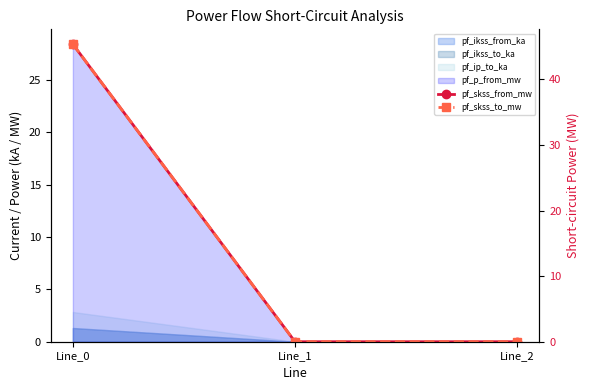

How many lines are shown in the chart?

2